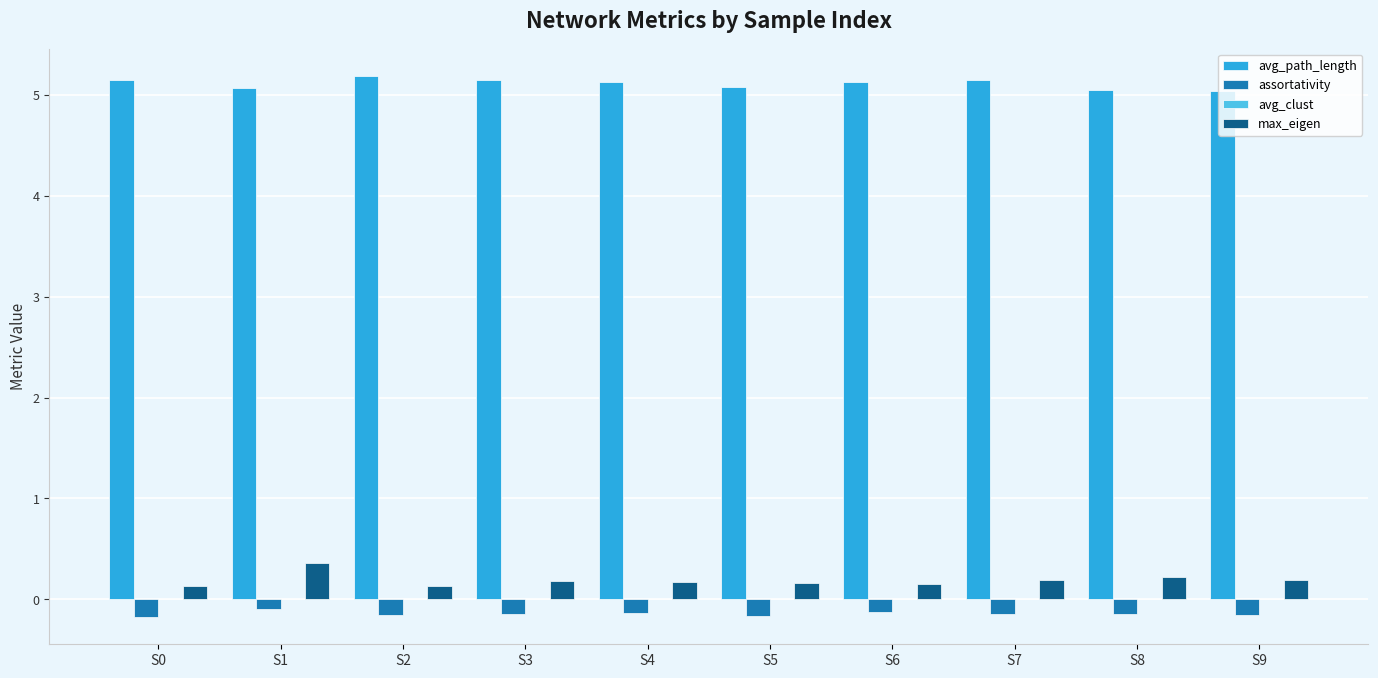

How many max_eigen values are between 0 and 1?

10